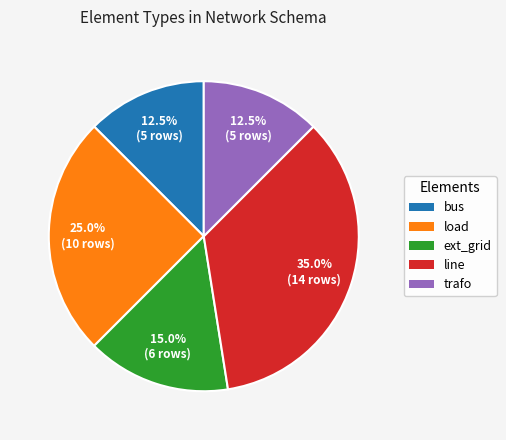

Does any single category account for the majority?

No